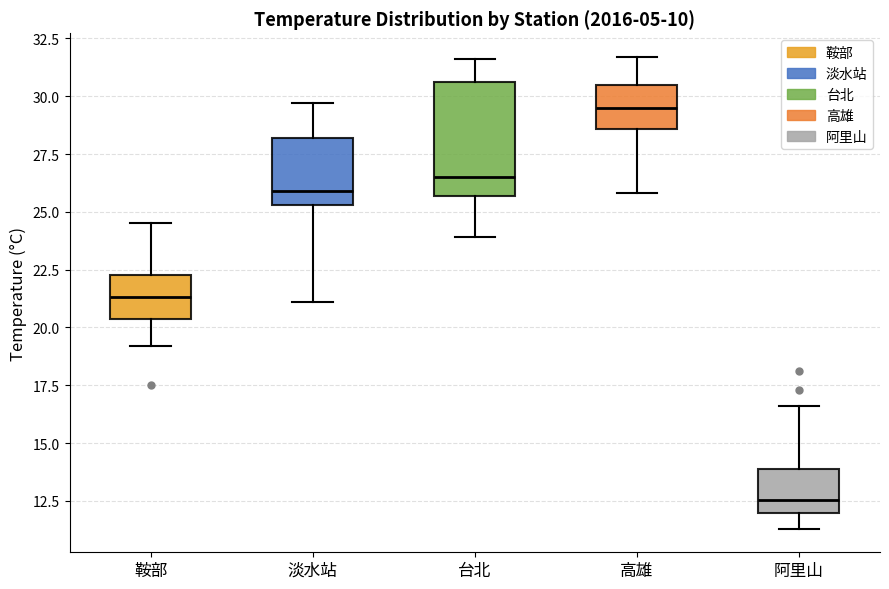

Reading left to right, read every box against the y-axis: the position of its median line, the range the box covers, and the ends of its whiskers. The values are not printed on the chart, so give them approximately, as read against the axis.

鞍部: median 21.5, box 20.5 to 22.5, whiskers 19.0 to 24.5
淡水站: median 26.0, box 25.5 to 28.0, whiskers 21.0 to 29.5
台北: median 26.5, box 25.5 to 30.5, whiskers 24.0 to 31.5
高雄: median 29.5, box 28.5 to 30.5, whiskers 26.0 to 31.5
阿里山: median 12.5, box 12.0 to 14.0, whiskers 11.5 to 16.5